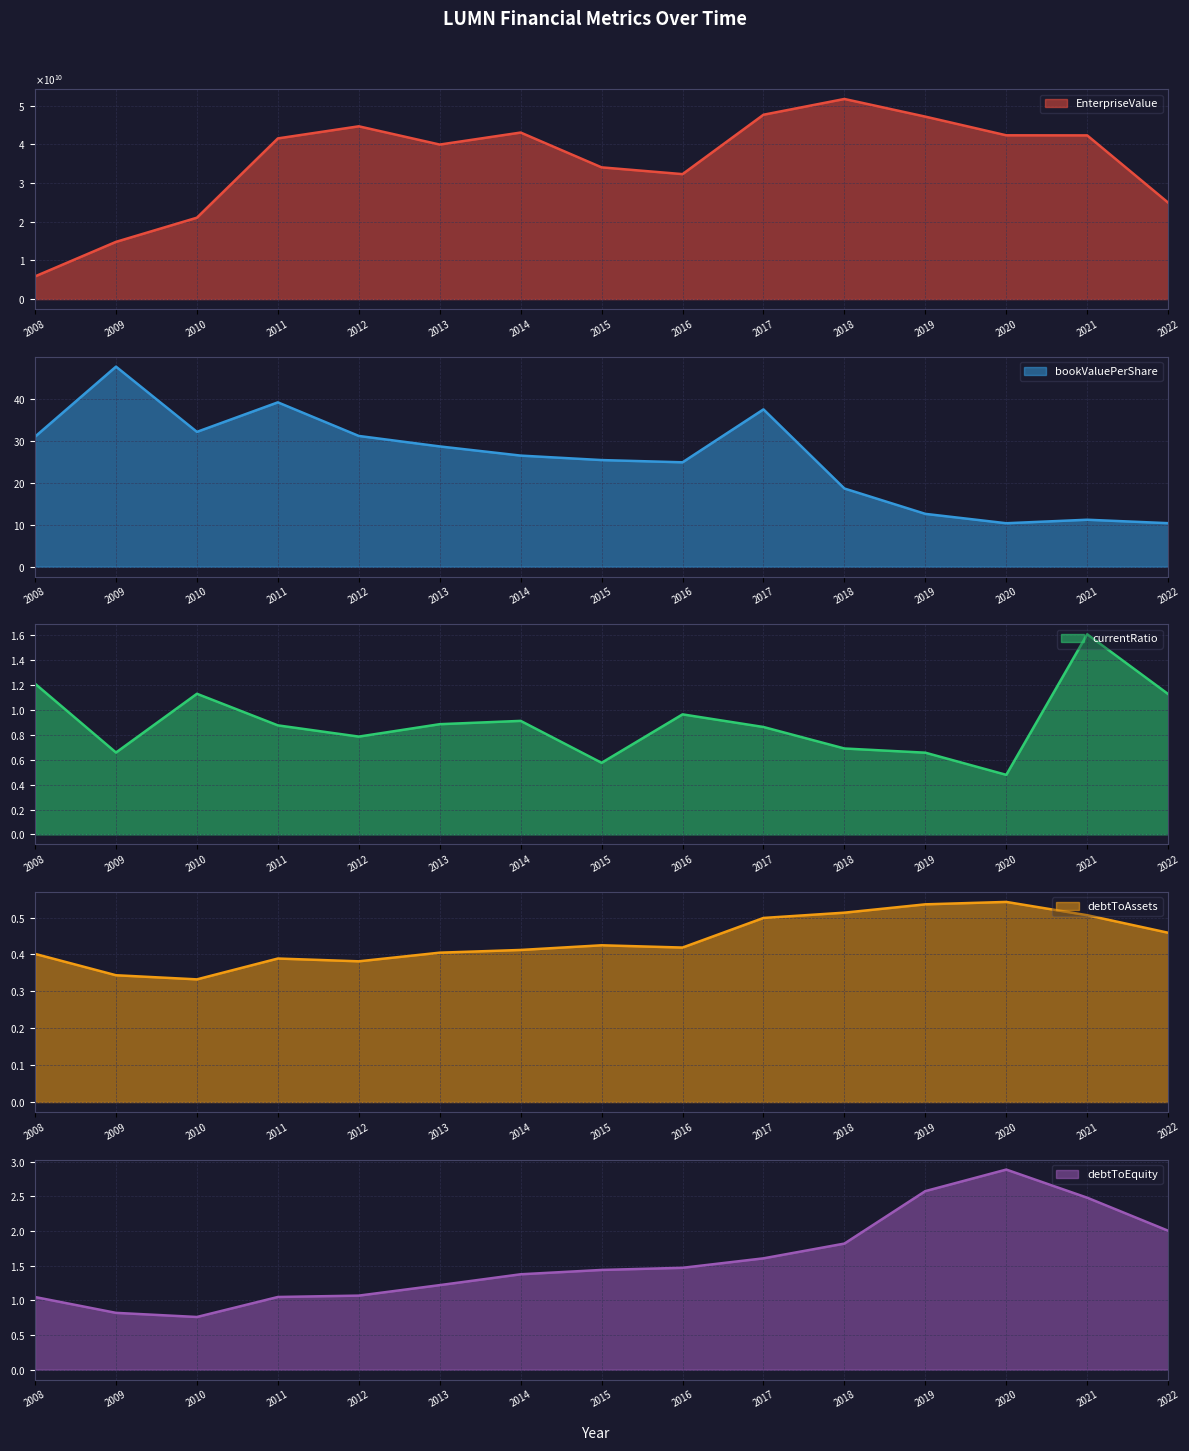

What is the value of the debtToEquity point at the 7th from the left?

1.4